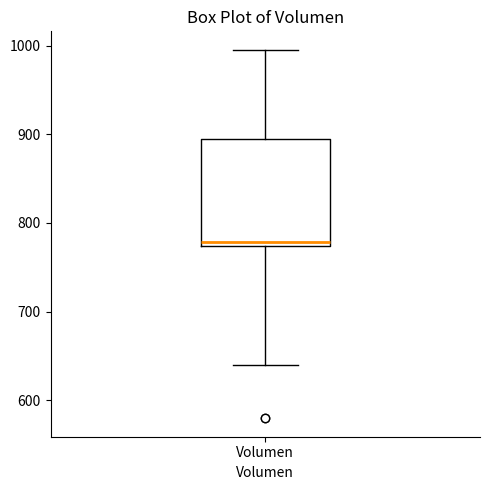

Where is the lower edge of the box for Volumen on the y-axis? The values are not printed on the chart, so give them approximately, as read against the axis.

770